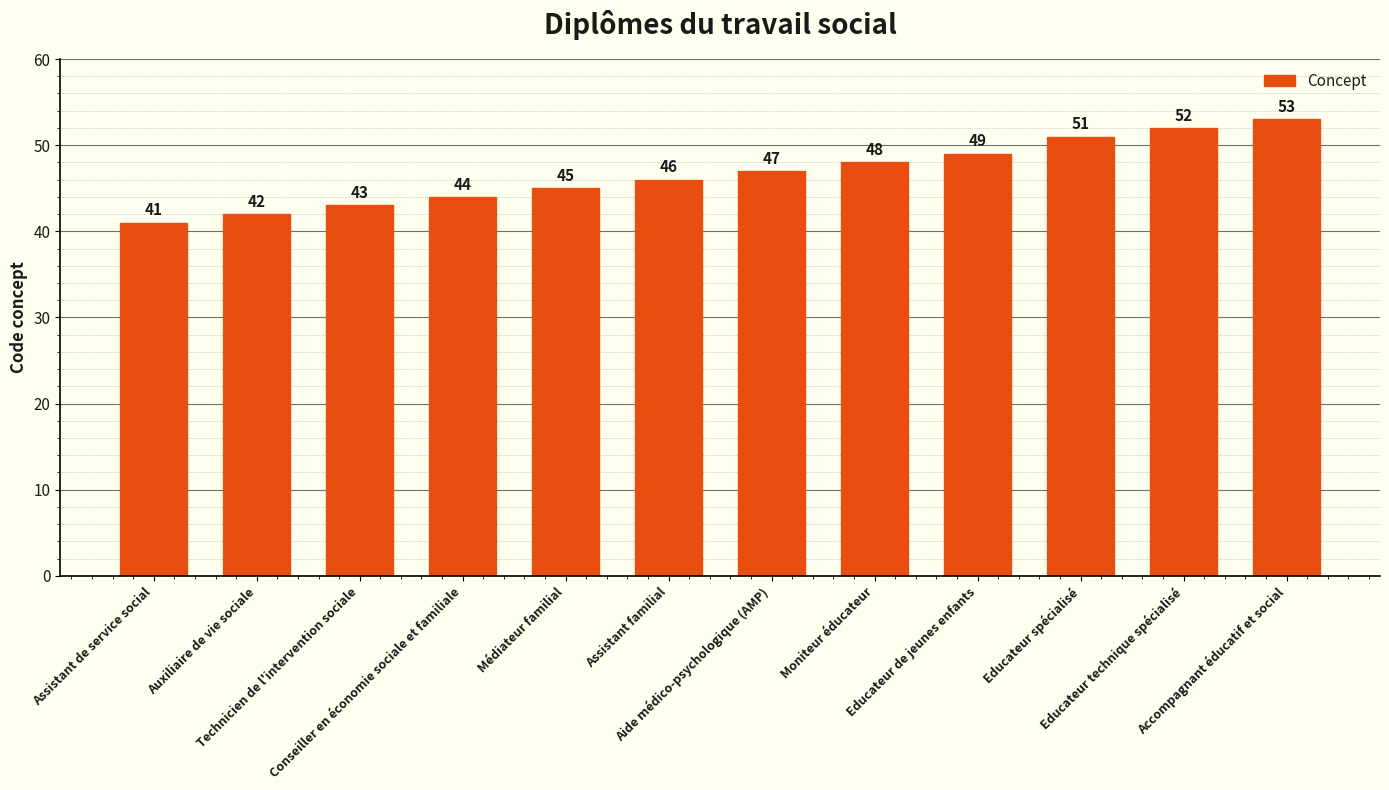

Where is the data nearest to the value 47?

Aide médico-psychologique (AMP)